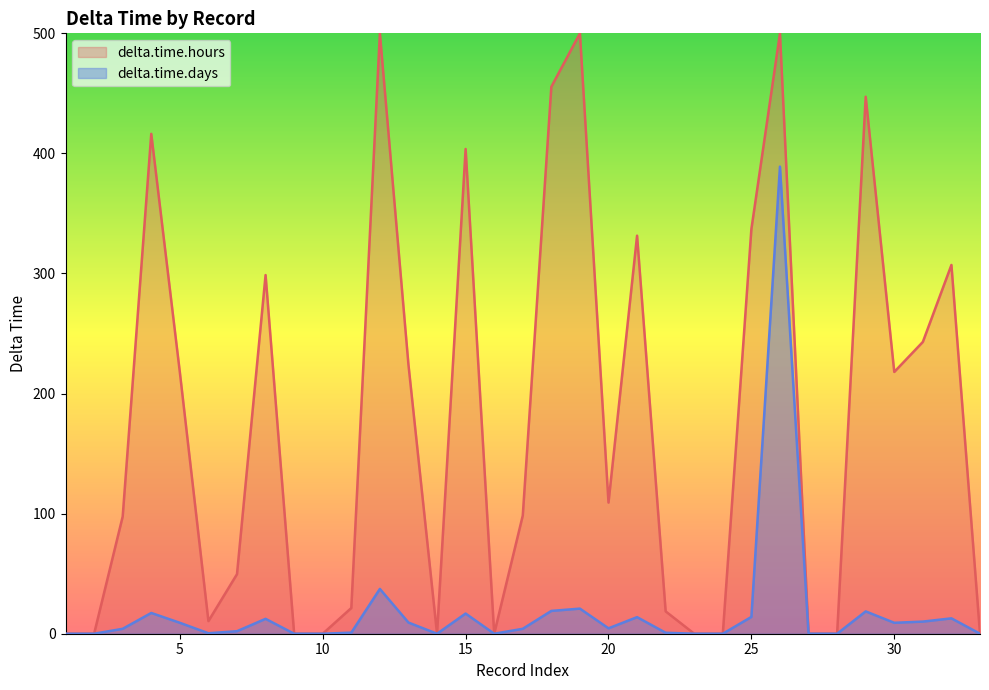

List the labels in order of value, largest first.

26, 12, 19, 18, 29, 4, 15, 25, 21, 32, 8, 31, 13, 5, 30, 20, 3, 17, 7, 11, 22, 6, 1, 2, 9, 10, 14, 16, 23, 24, 27, 28, 33